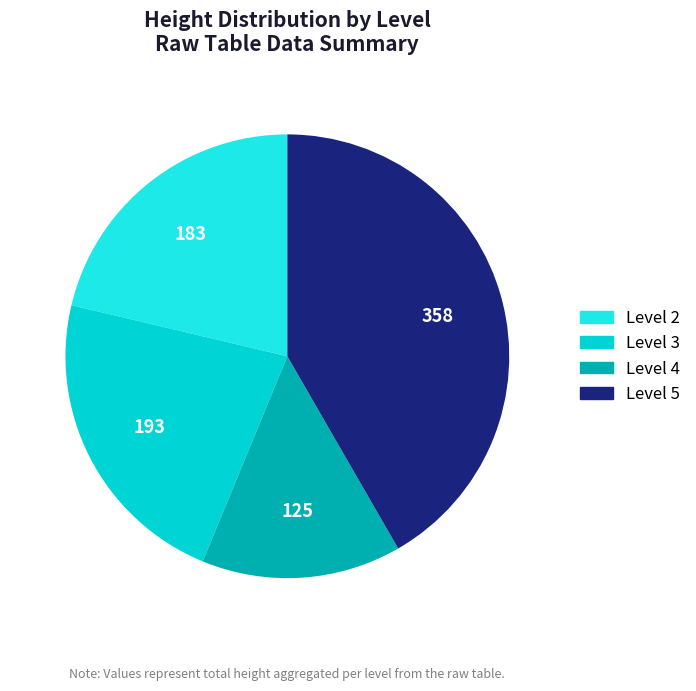

Is there any slice that represents more than half of the pie?

No